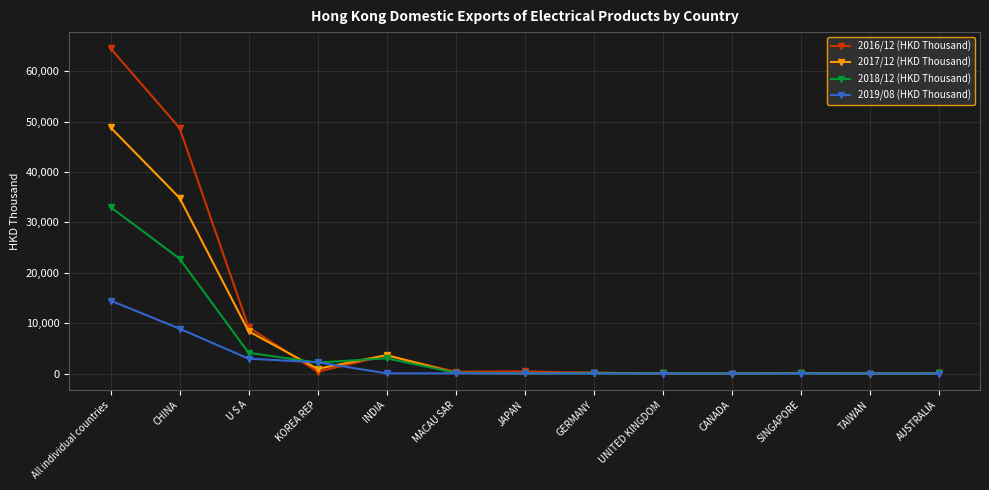

List the series in order of their peak value, lowest first.

2019/08 (HKD Thousand), 2018/12 (HKD Thousand), 2017/12 (HKD Thousand), 2016/12 (HKD Thousand)